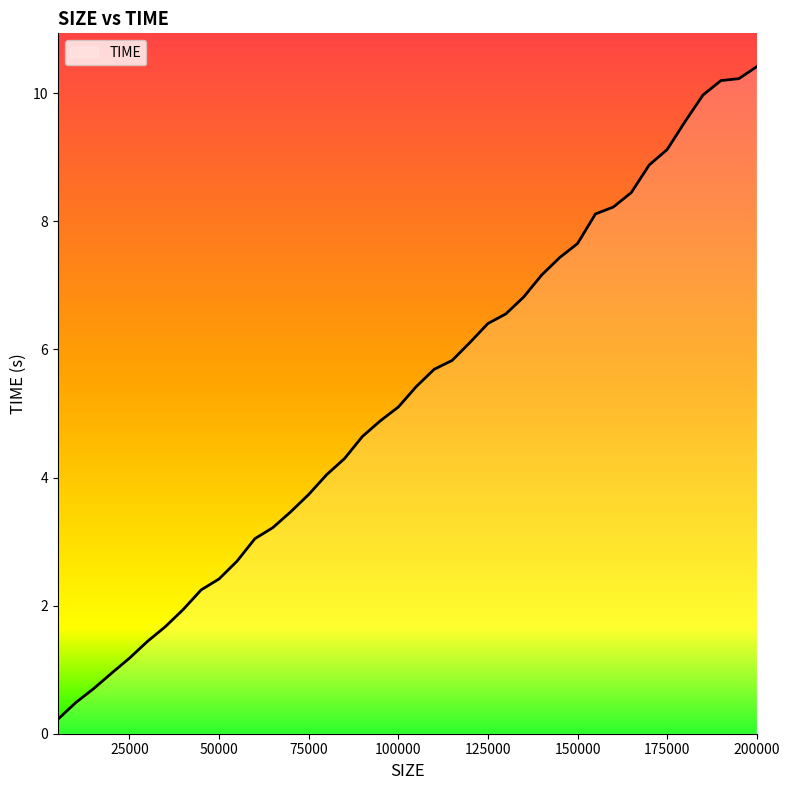

What is the difference between the maximum and minimum values?

10.2